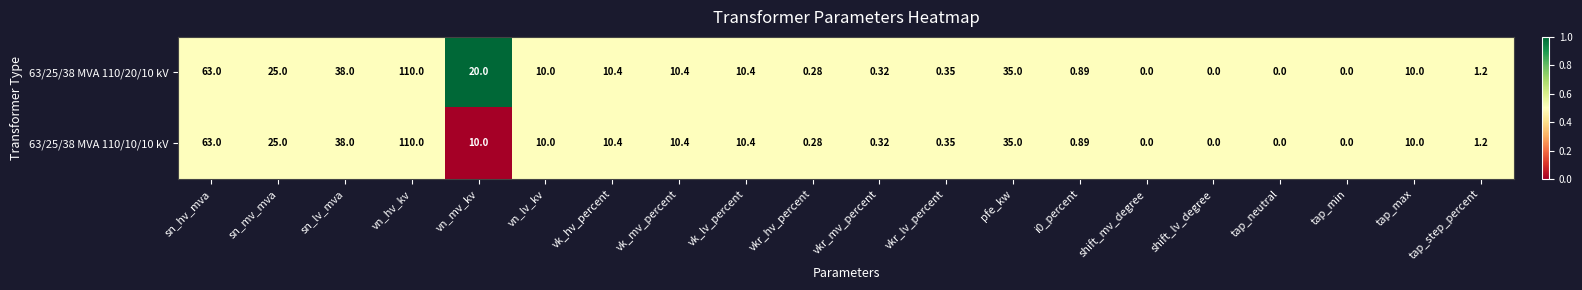

Which label corresponds to the largest value in the chart?

vn_hv_kv